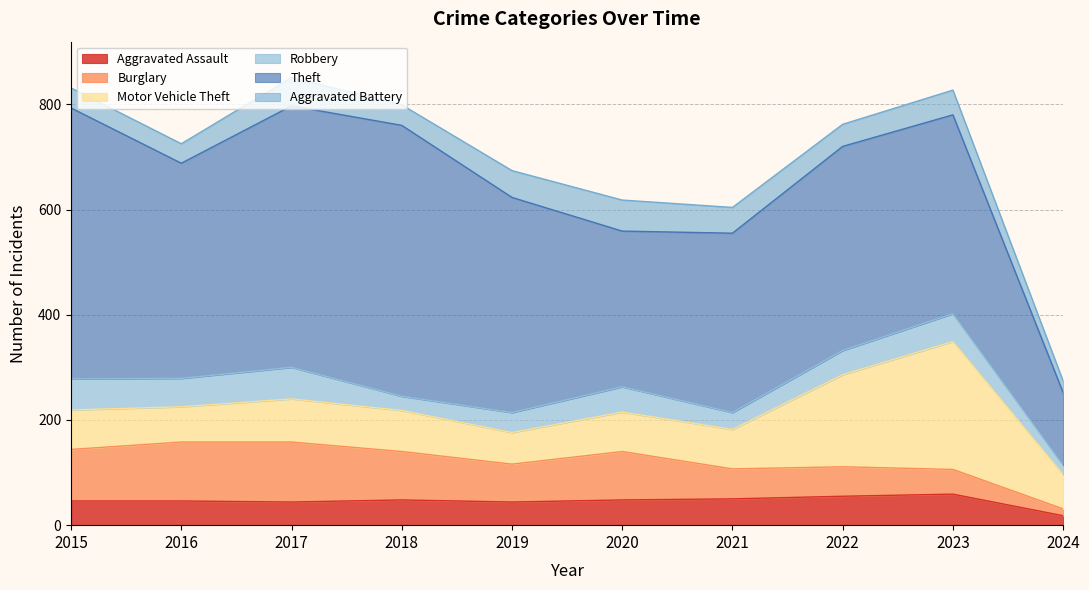

The value of Aggravated Assault at 2016 is 46. True or false?

True